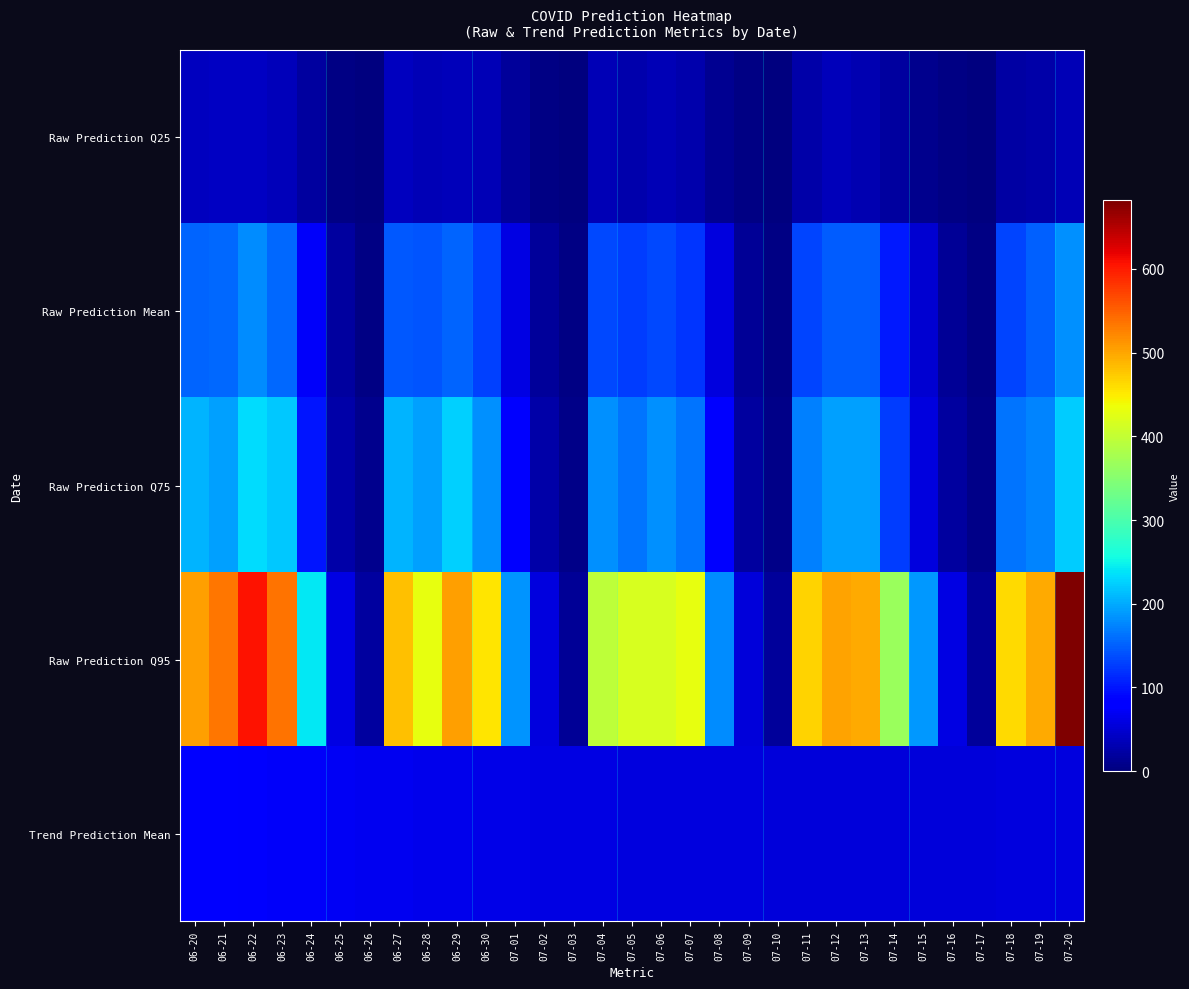

Which label corresponds to the largest value in the chart?

07-20